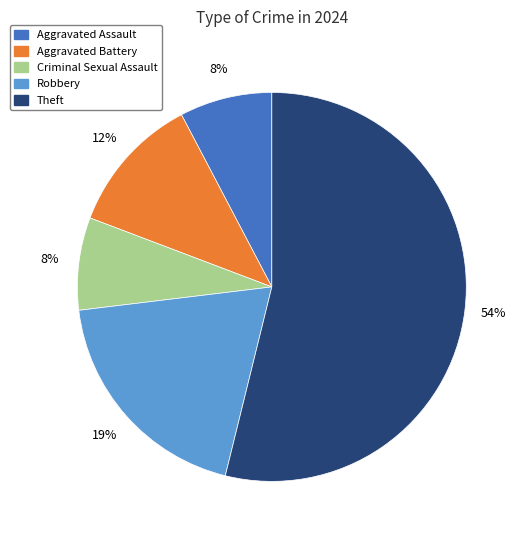

To the nearest percent, what is the difference between the Aggravated Assault and Aggravated Battery slice percentages?

4%